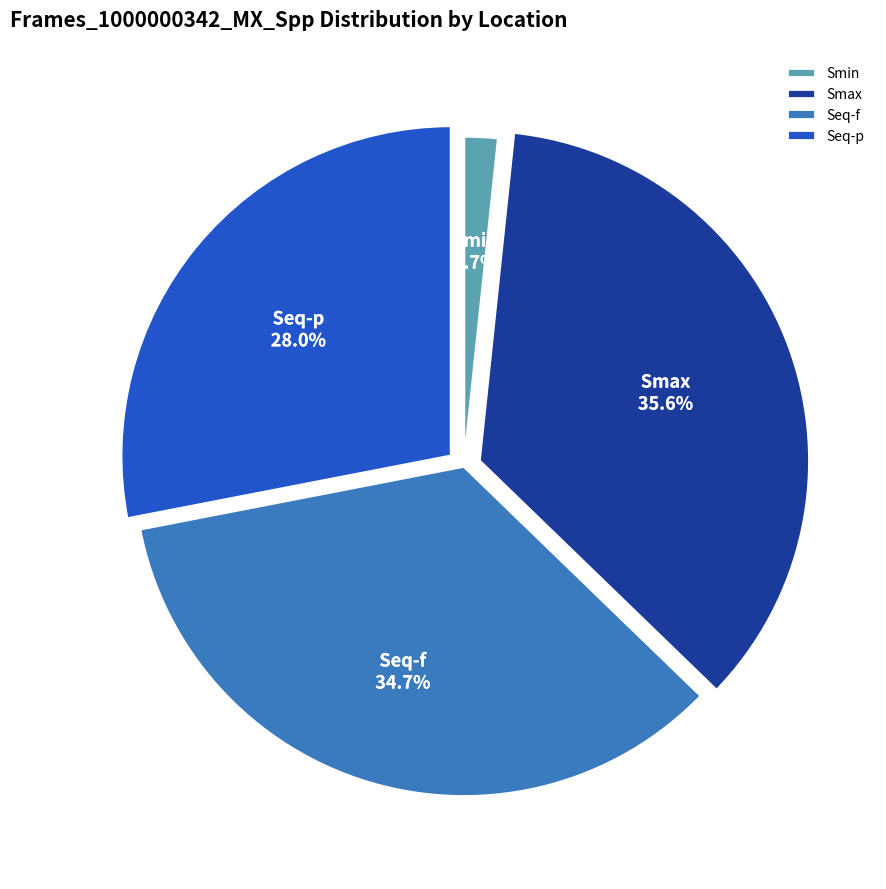

Does Seq-p represent more than half of the total?

No